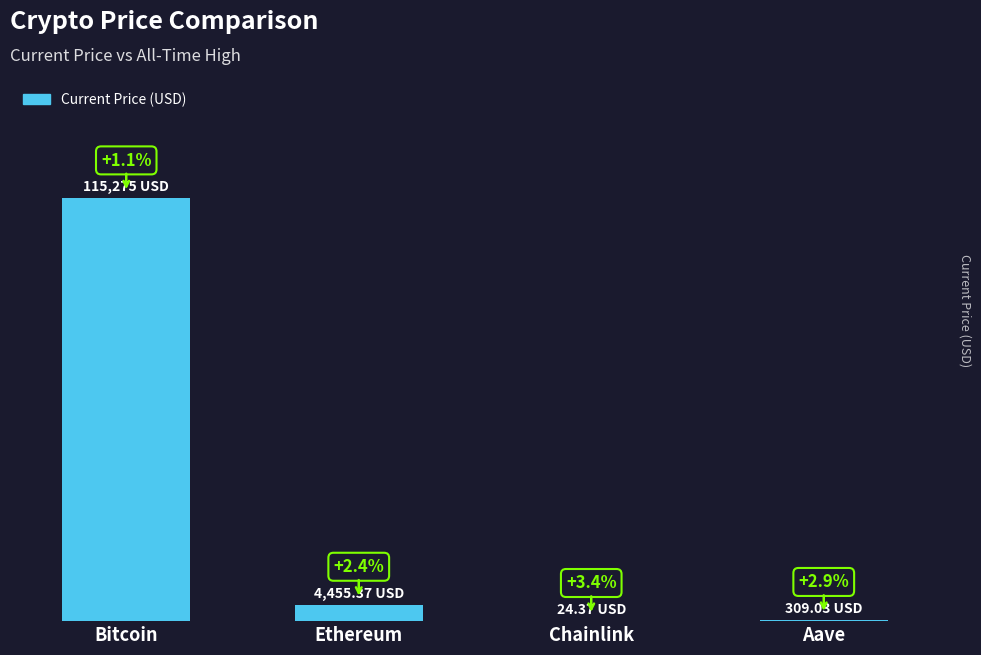

How many values exceed 4455?

2